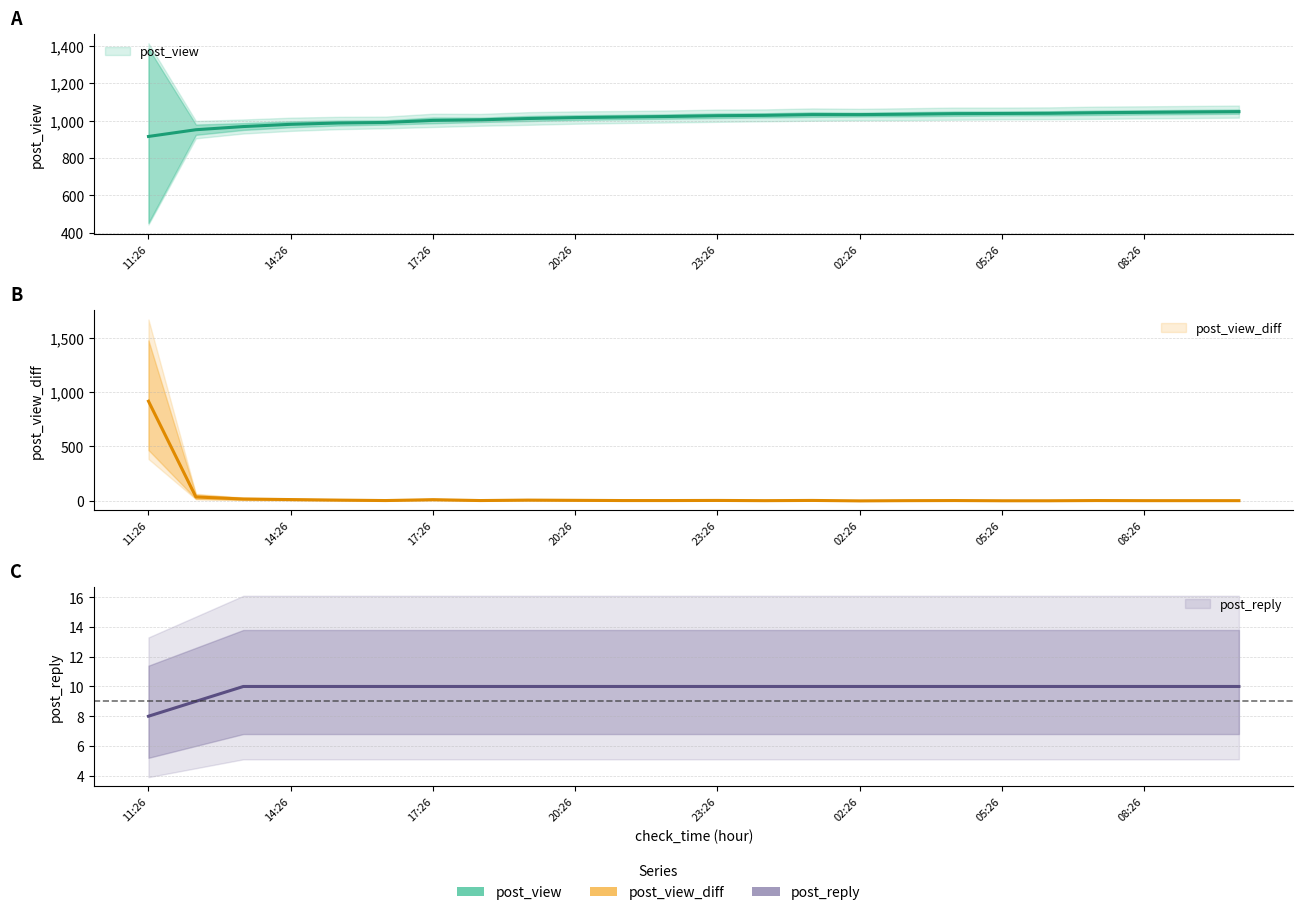

Rank the series by their maximum value, from highest to lowest.

post_view, post_view_diff, post_reply